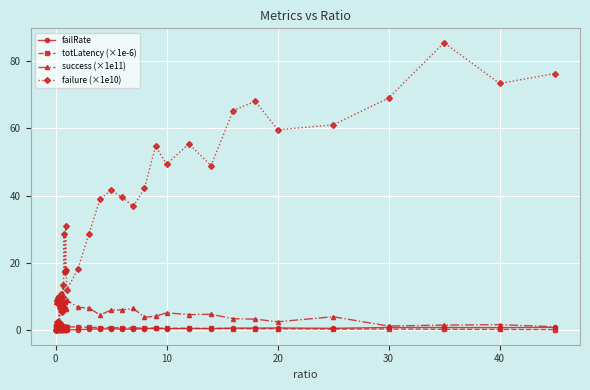

How many data points does each series have?

40